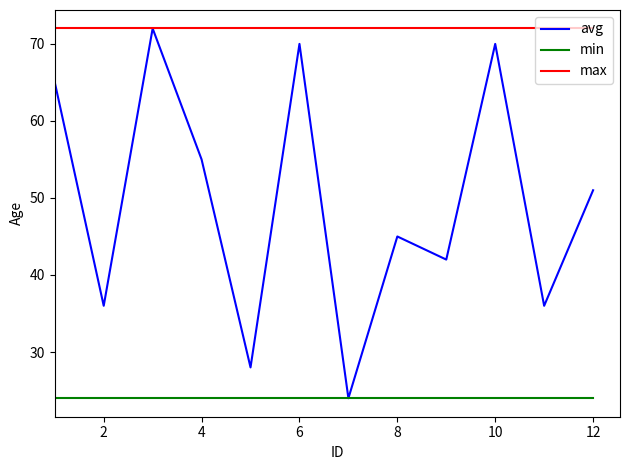

How many lines are shown in the chart?

3